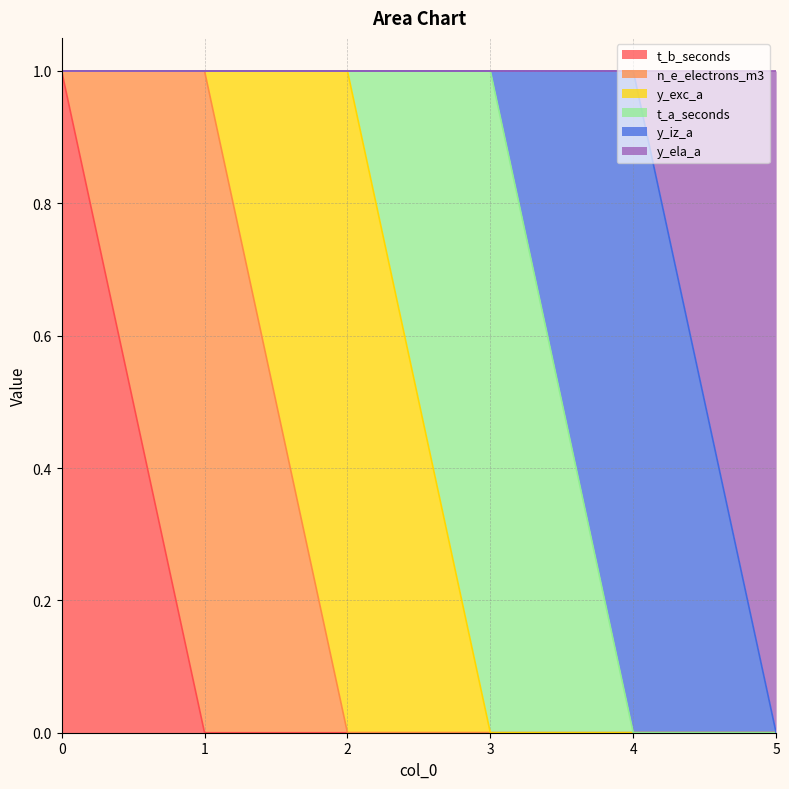

The value of t_a_seconds at 3 is 1. True or false?

True